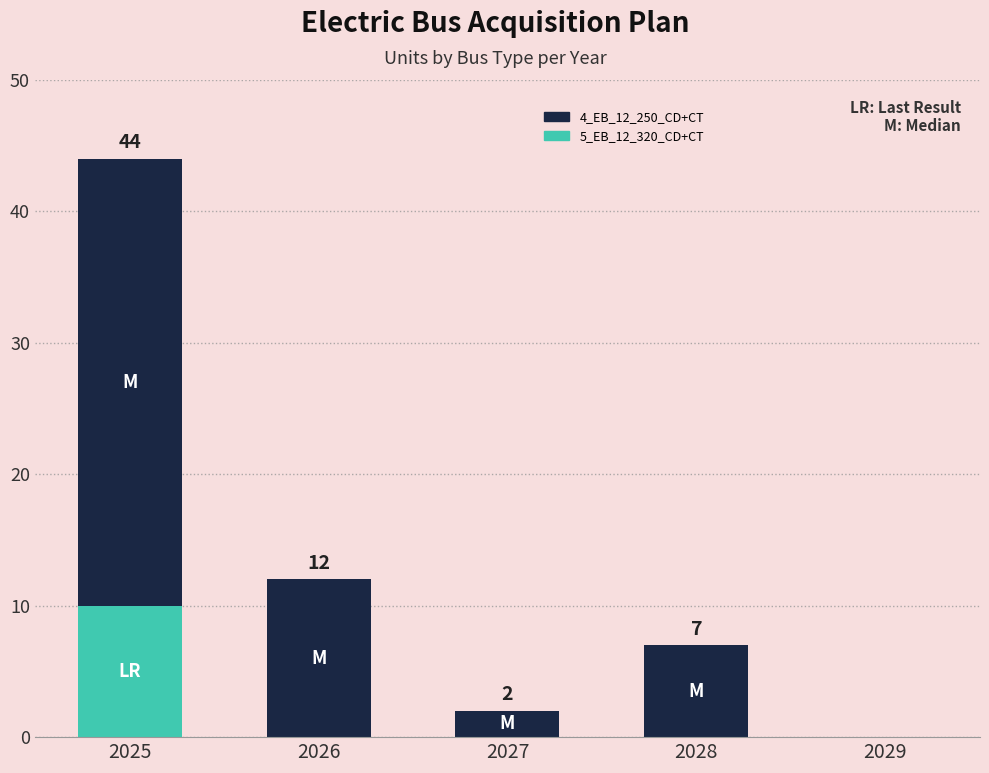

The 5_EB_12_320_CD+CT series shows 0 at 2027. True or false?

True